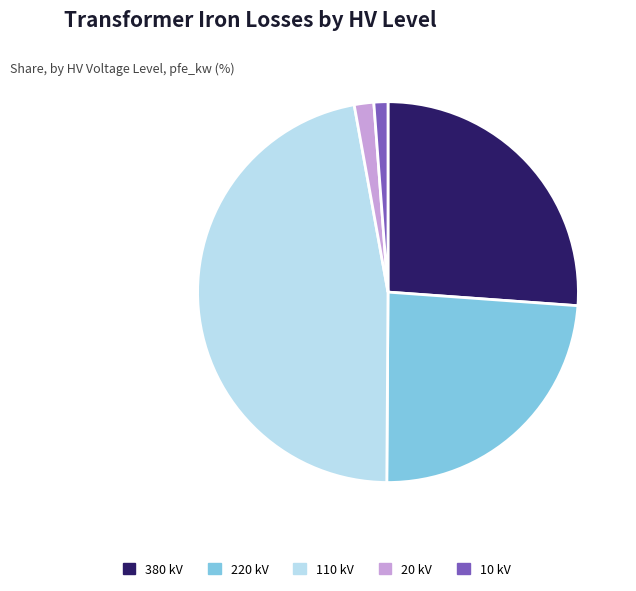

True or false: 10 kV accounts for 1% of the total.

True